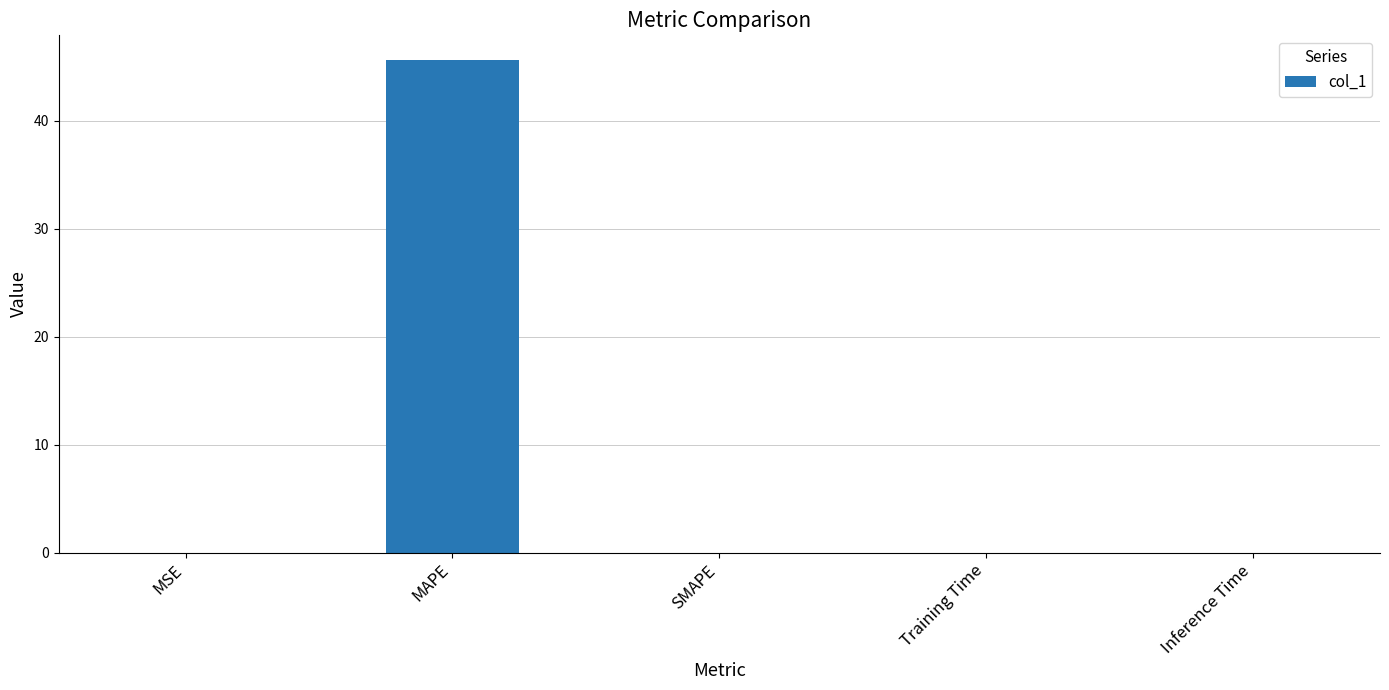

True or false: the data shows 0.0 at MSE.

True